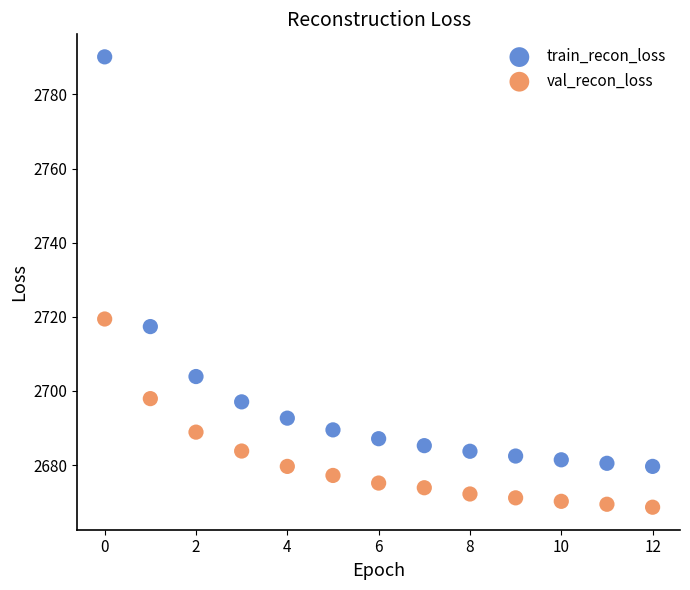

Which series reaches the minimum Y coordinate?

val_recon_loss